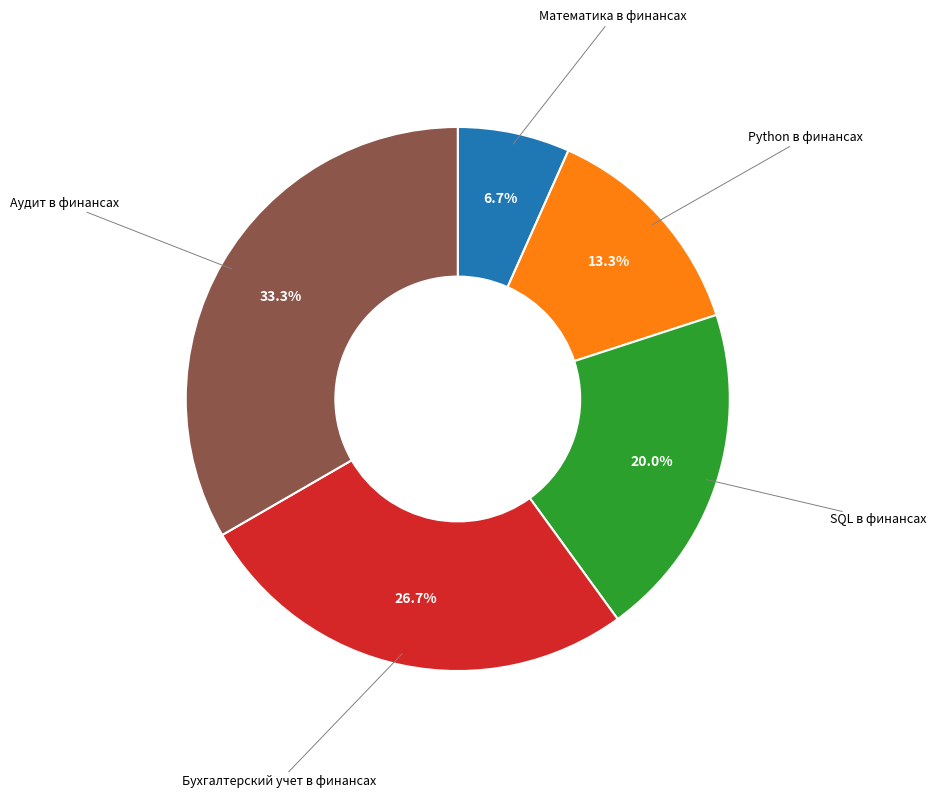

Between Бухгалтерский учет в финансах and Python в финансах, which is larger?

Бухгалтерский учет в финансах